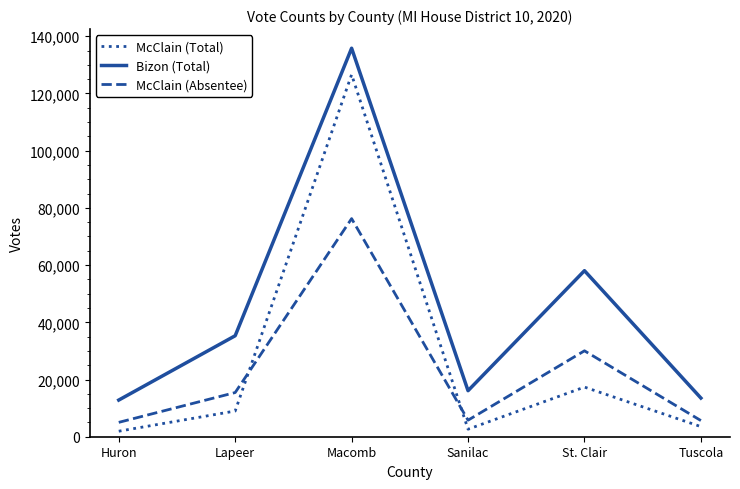

True or false: Bizon (Total) and McClain (Total) cross at least once.

False